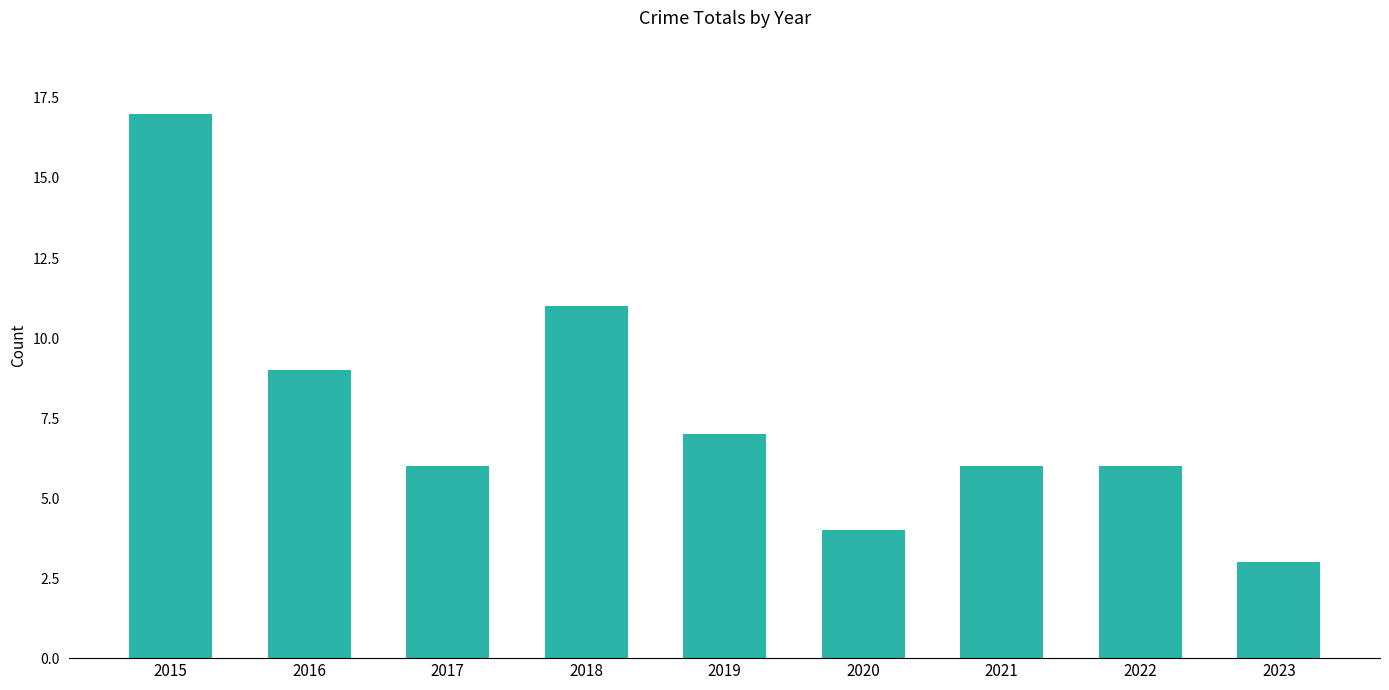

What is the difference between the maximum and minimum values?

14